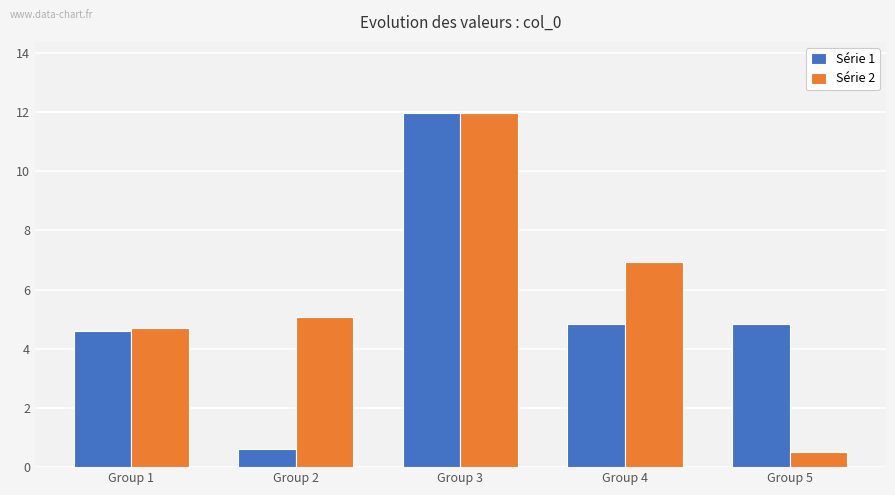

What are all the series names shown in the legend?

Série 1, Série 2